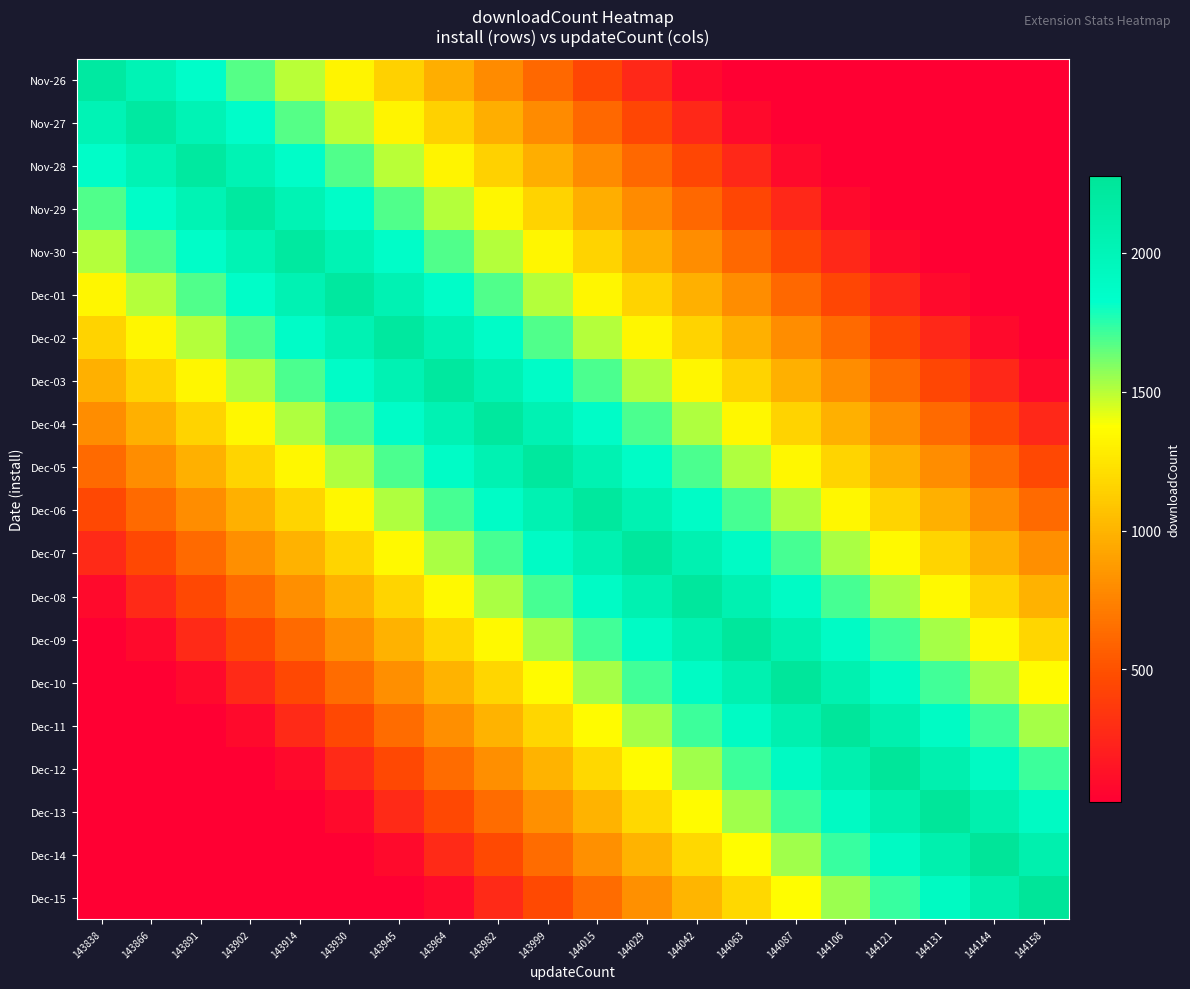

Which label corresponds to the smallest value in the chart?

144063